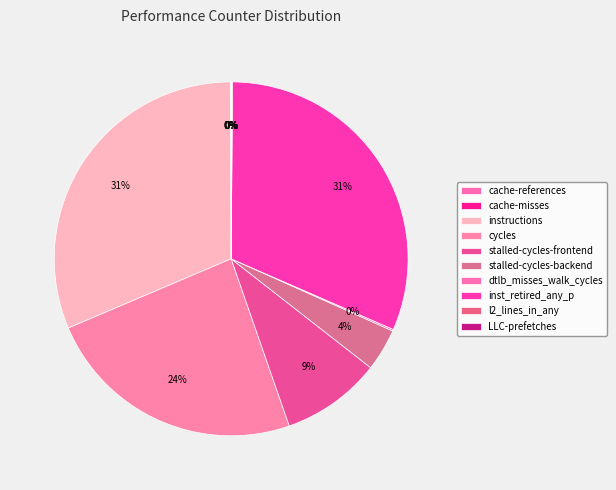

Rank the categories by value from highest to lowest.

inst_retired_any_p, instructions, cycles, stalled-cycles-frontend, stalled-cycles-backend, dtlb_misses_walk_cycles, l2_lines_in_any, cache-references, LLC-prefetches, cache-misses